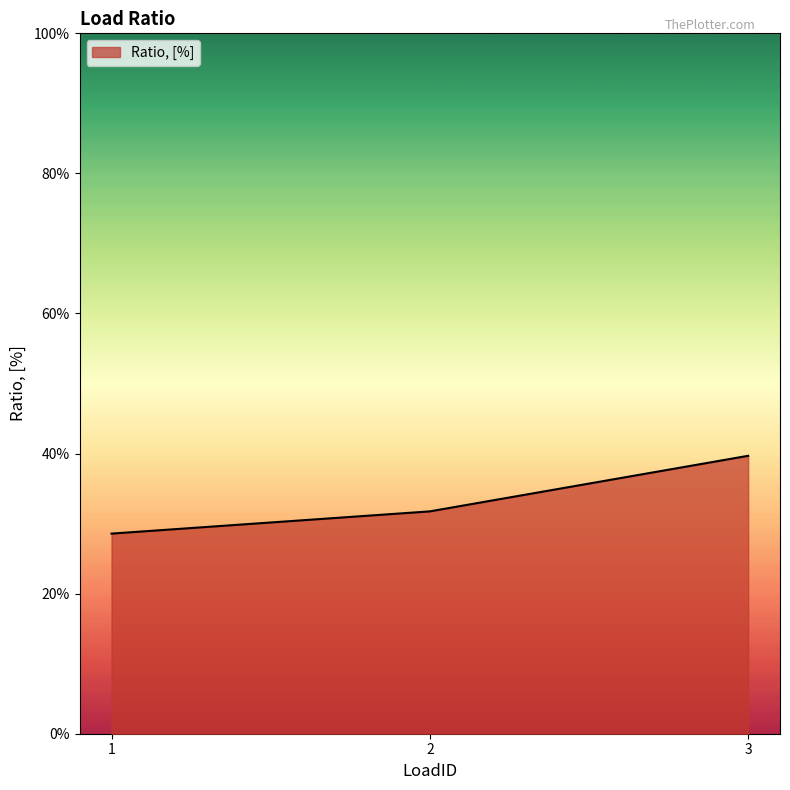

The chart shows a value of 0.1 at 3. True or false?

False